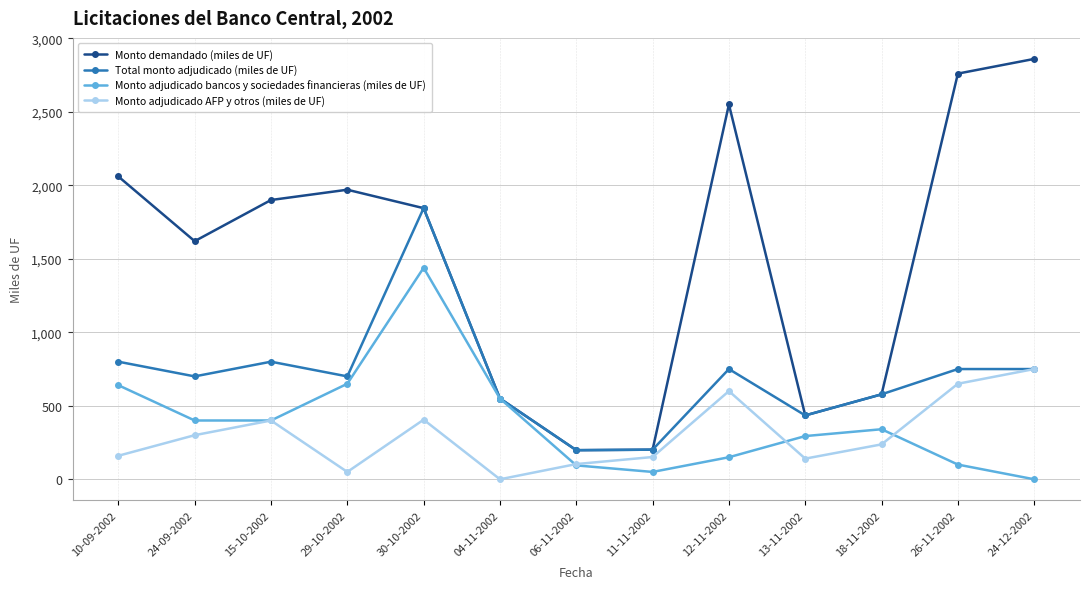

At which category is the sum across all series the highest?

30-10-2002